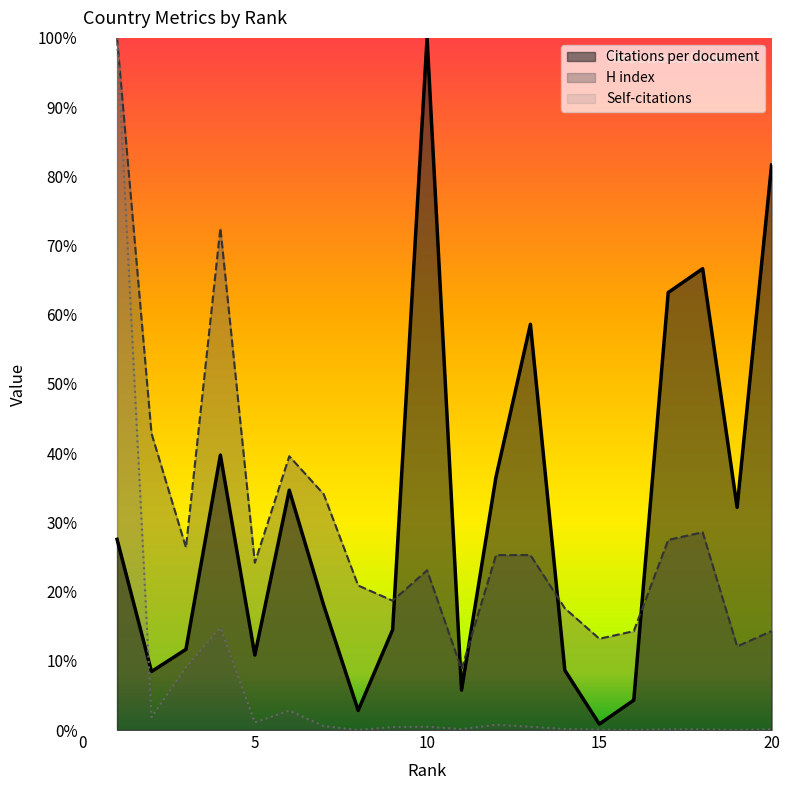

Which series has the largest total across all categories?

Citations per document